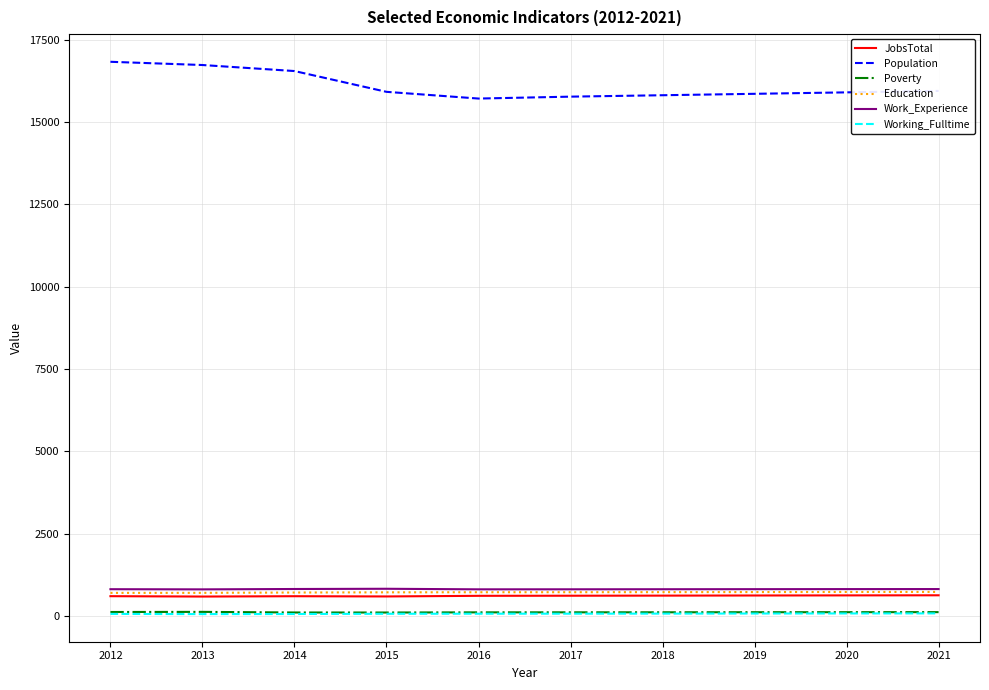

How many lines are shown in the chart?

6